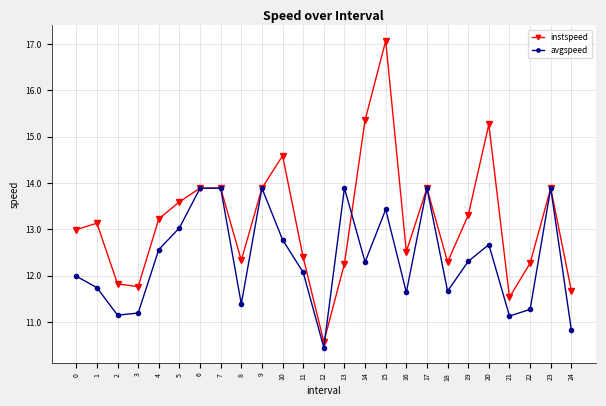

What is the maximum value for avgspeed?

13.9